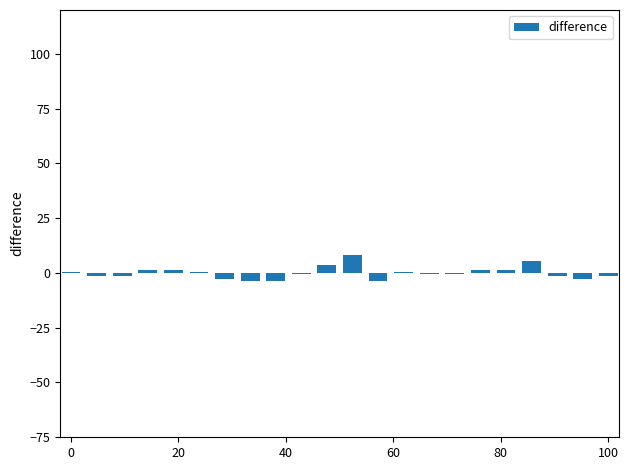

Reading left to right, list all the values displayed in this chart.

0.4	-1.6	-1.6	1.4	1.4	0.4	-2.6	-3.6	-3.6	-0.6	3.4	8.4	-3.6	0.4	-0.6	-0.6	1.4	1.4	5.4	-1.6	-2.6	-1.6